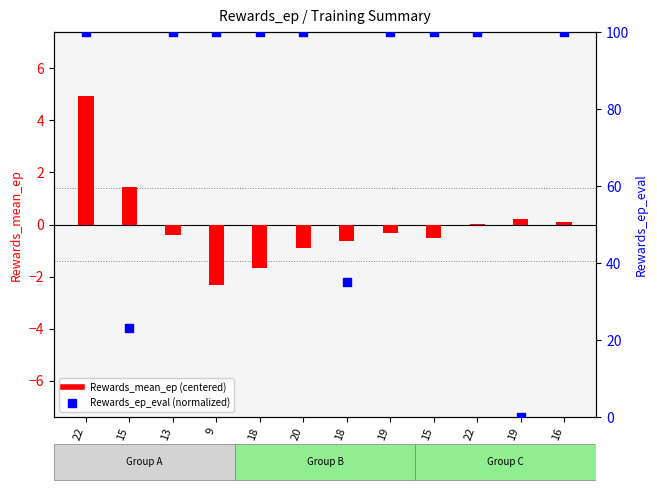

Which series reaches the minimum Y coordinate?

Rewards_mean_ep (centered)